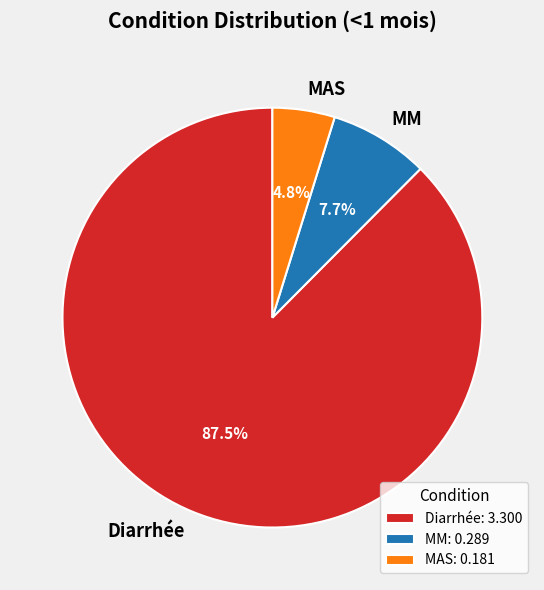

What percentage is the MM slice, to the nearest percent?

8%